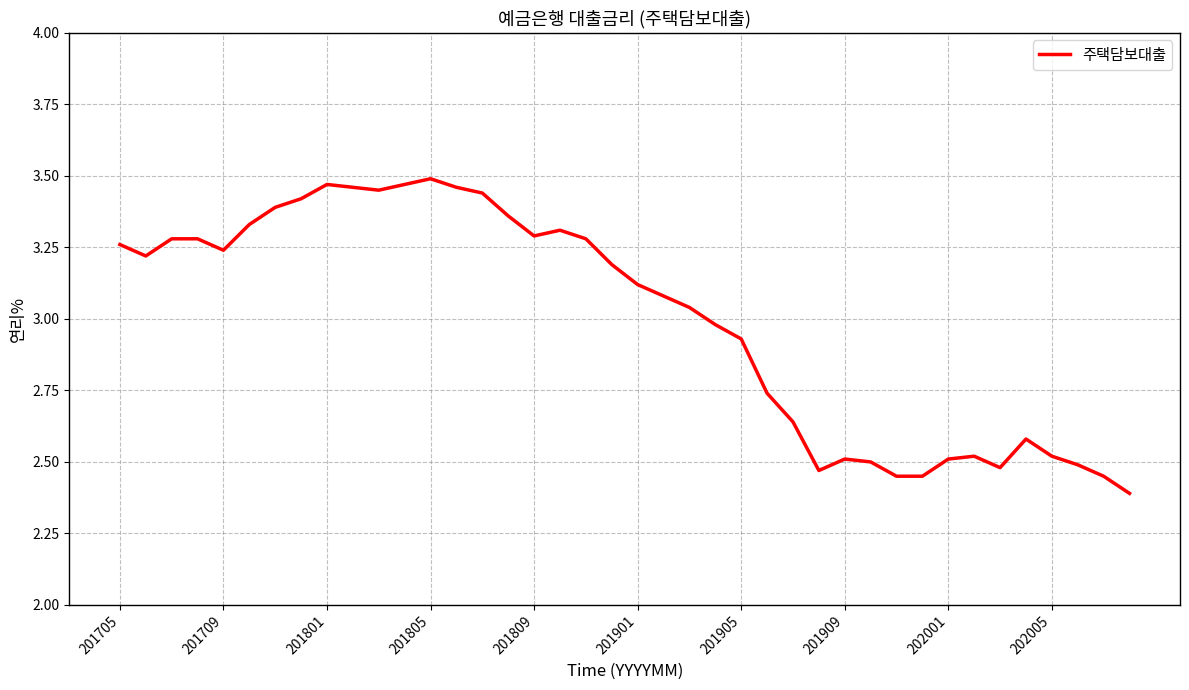

What is the difference between the maximum and minimum values?

1.1